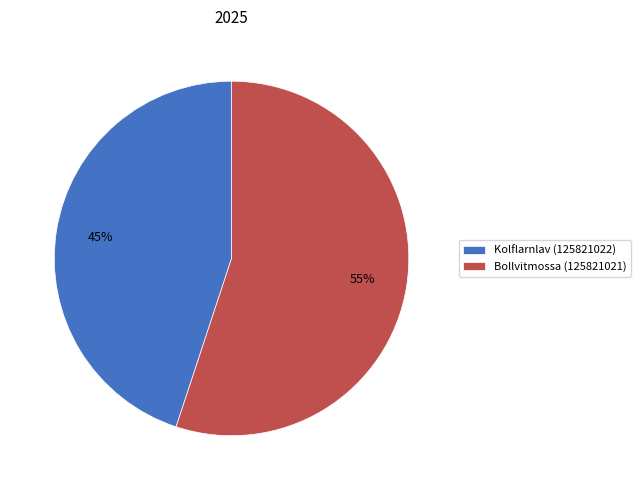

Is Kolflarnlav (125821022) the majority of the pie?

No